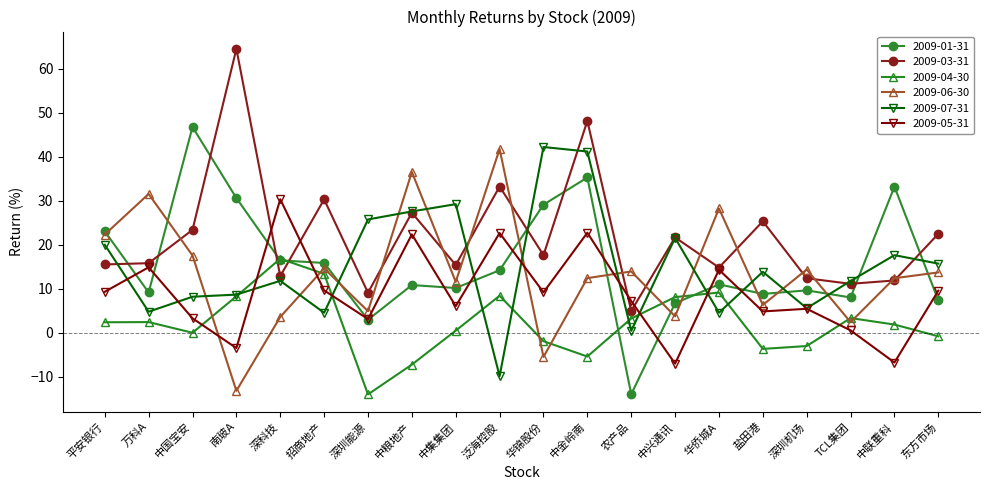

Is this an area chart (filled region under the line)?

No